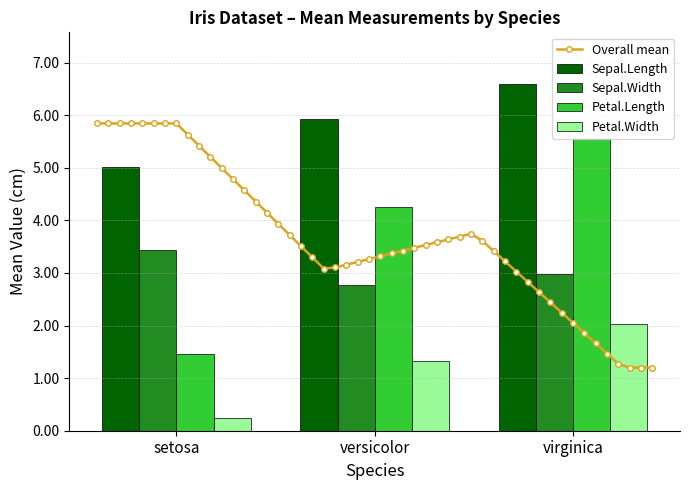

Reading left to right, extract all data points from this chart.

Sepal.Length: 5.0	5.9	6.6
Sepal.Width: 3.4	2.8	3.0
Petal.Length: 1.5	4.3	5.6
Petal.Width: 0.2	1.3	2.0